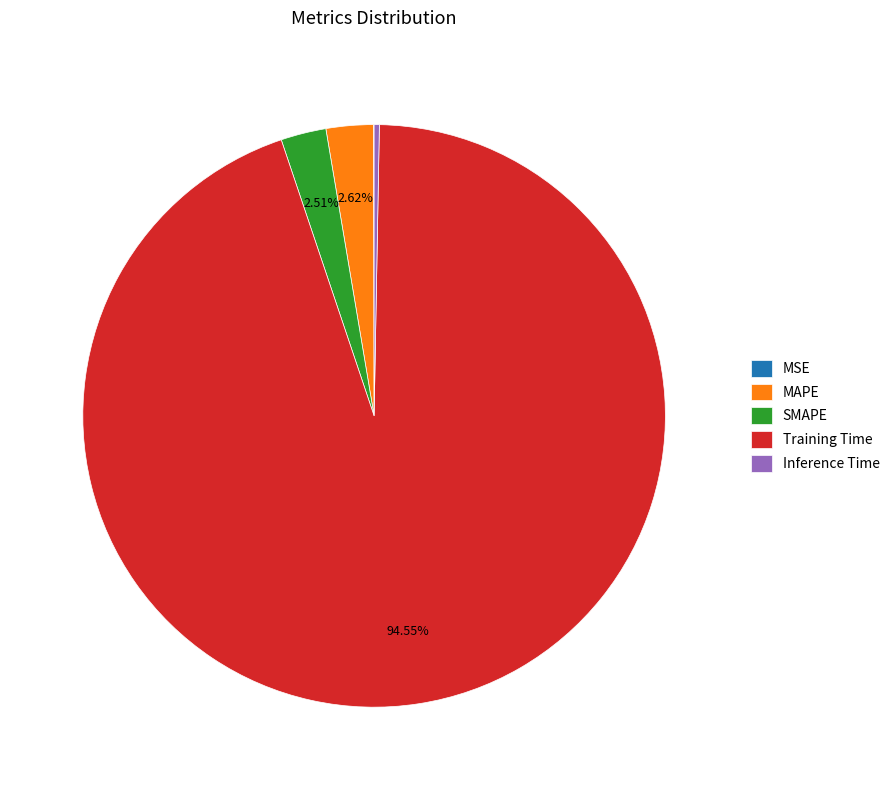

Which has a higher value, MAPE or Training Time?

Training Time